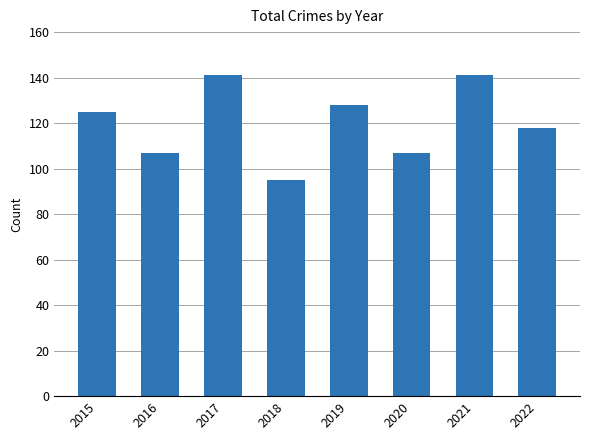

True or false: the data shows 70 at 2015.

False